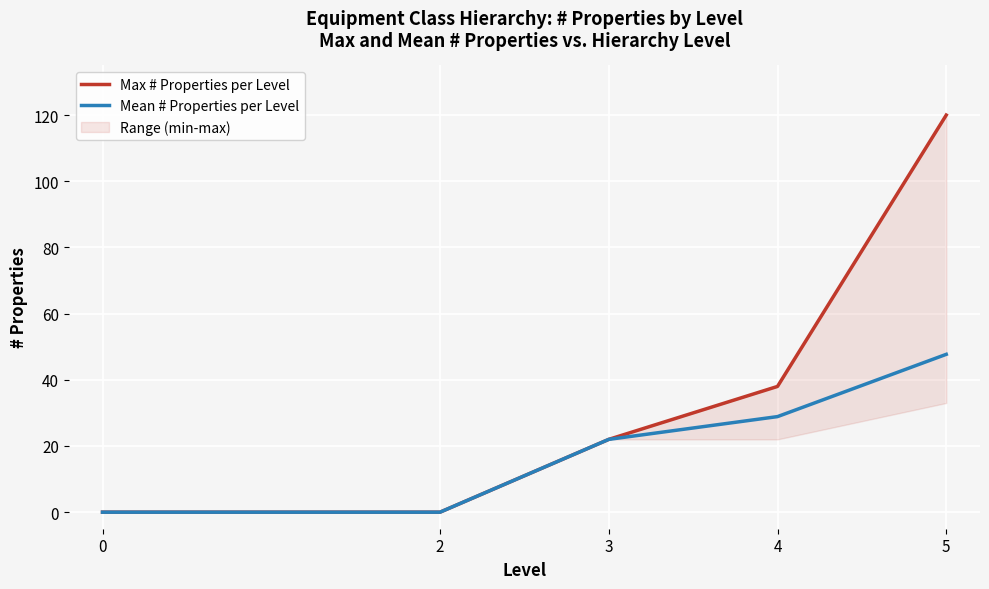

Rank the series by their maximum value, from lowest to highest.

Mean # Properties per Level, Max # Properties per Level